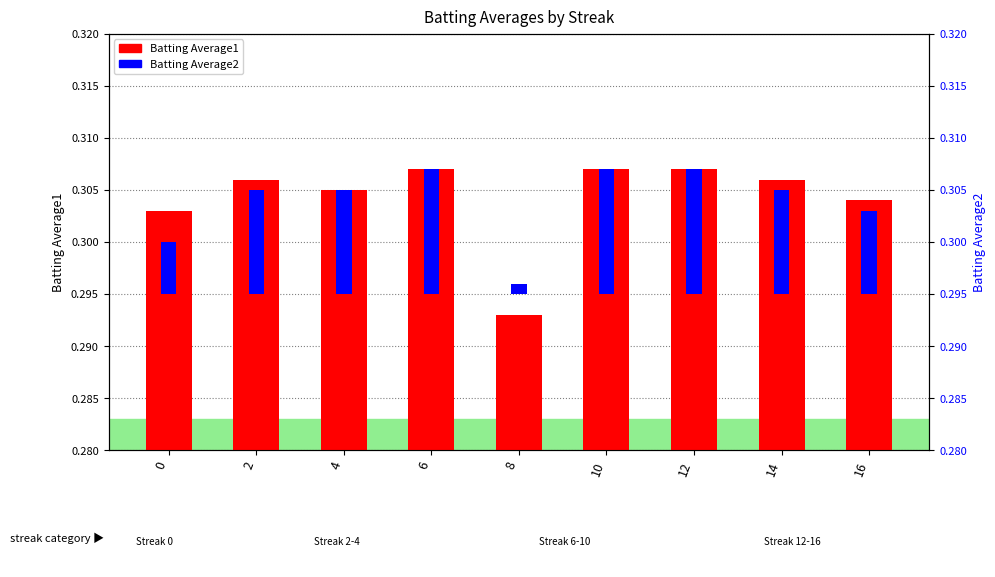

Is it true that Batting Average1 equals 0.3 at 8?

True